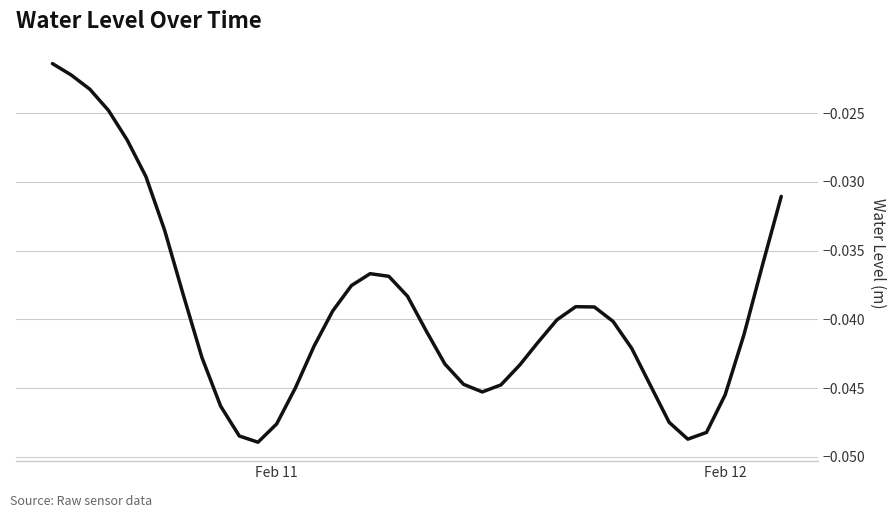

Does the chart have visible grid lines?

Yes